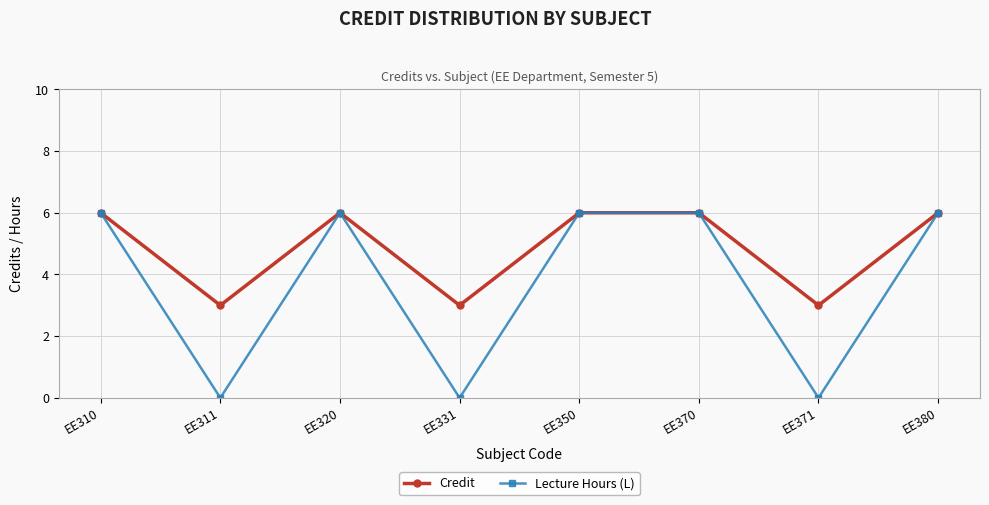

What is the maximum value for Credit?

6